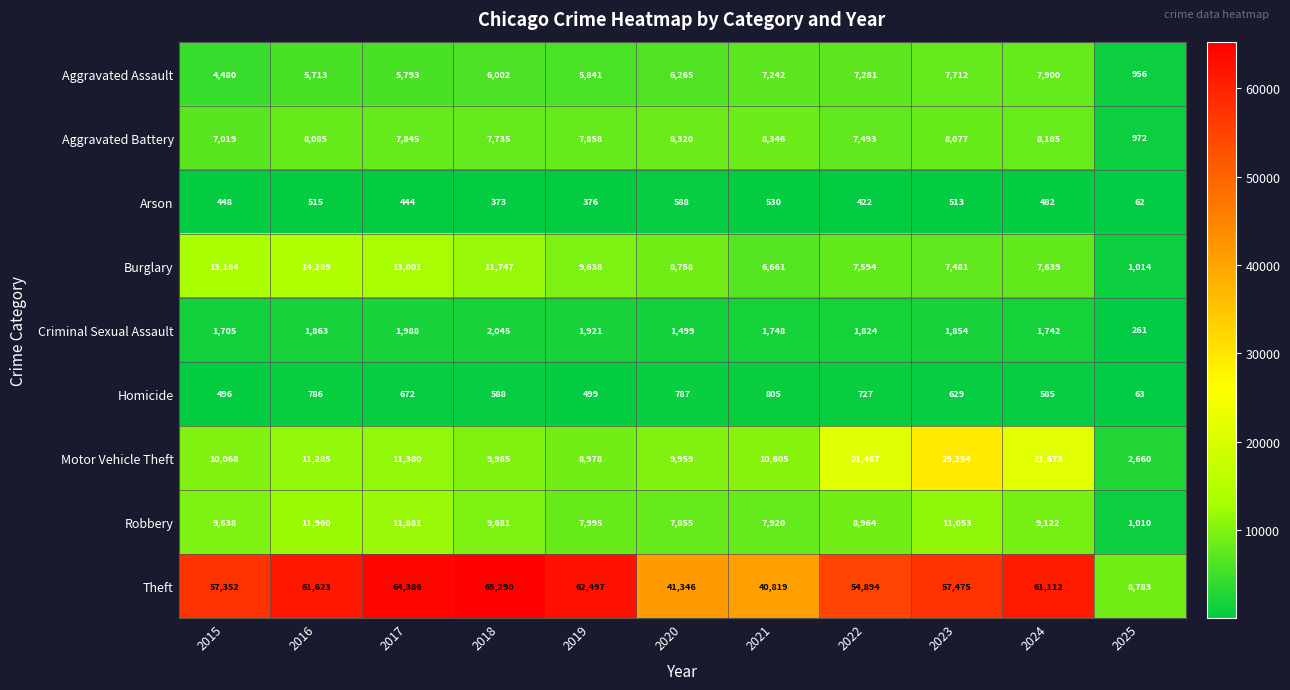

How many categories are shown in the chart?

11